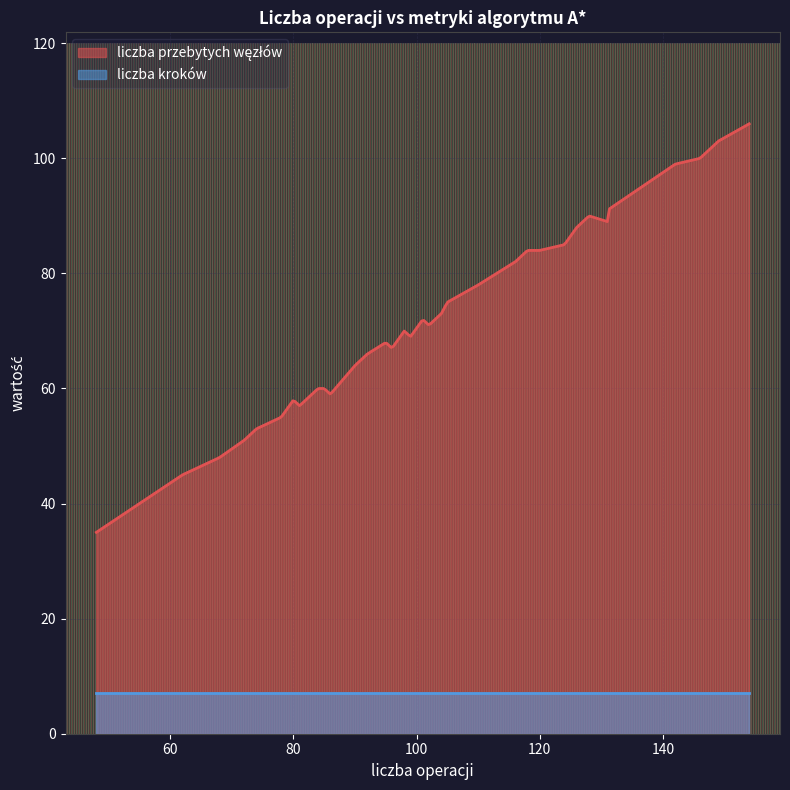

Between 7 and 29, which series saw the biggest shift?

liczba przebytych węzłów